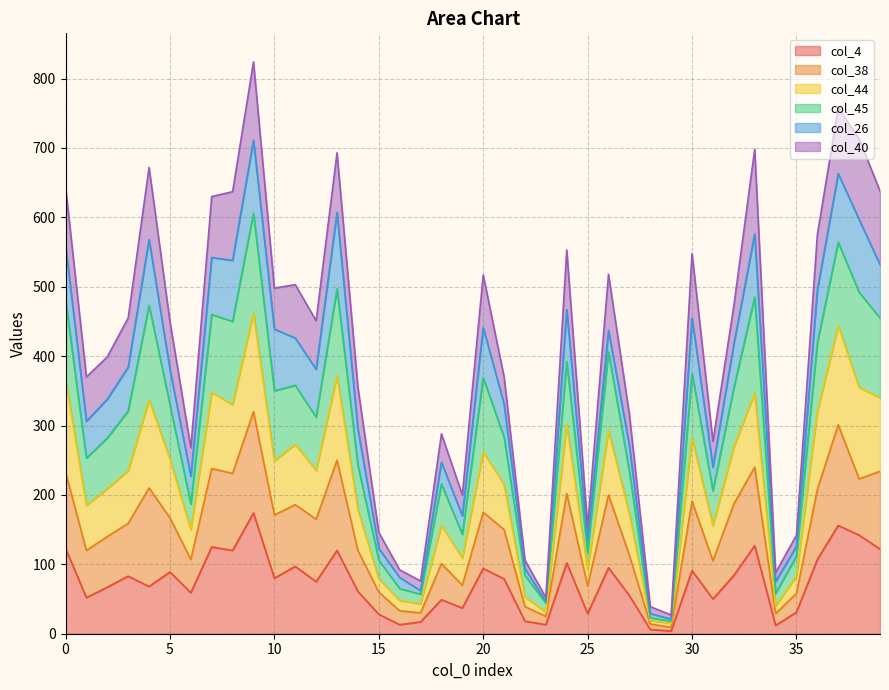

True or false: col_4 and col_44 cross at least once.

False